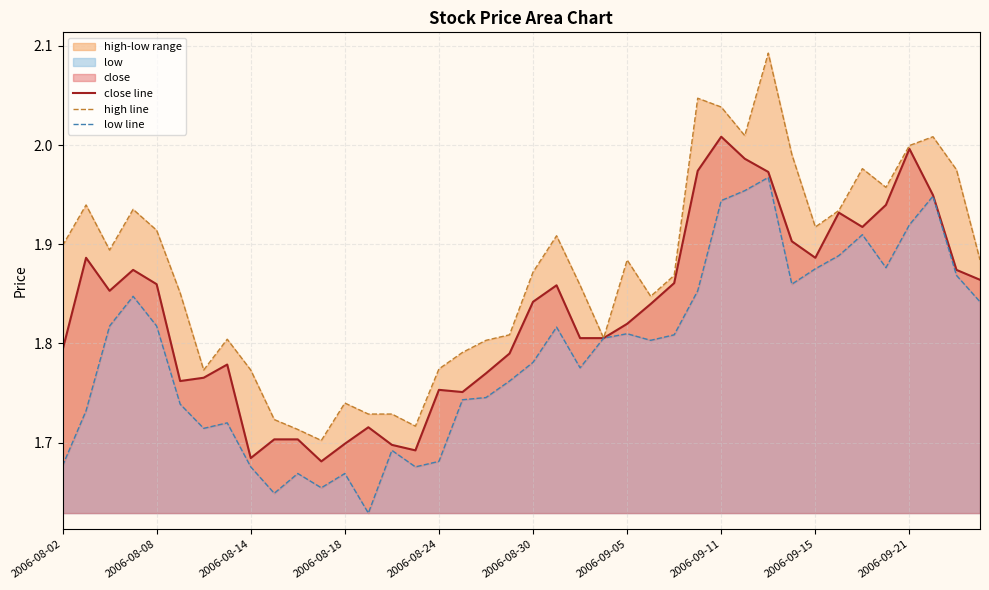

True or false: close line and low line cross at least once.

False